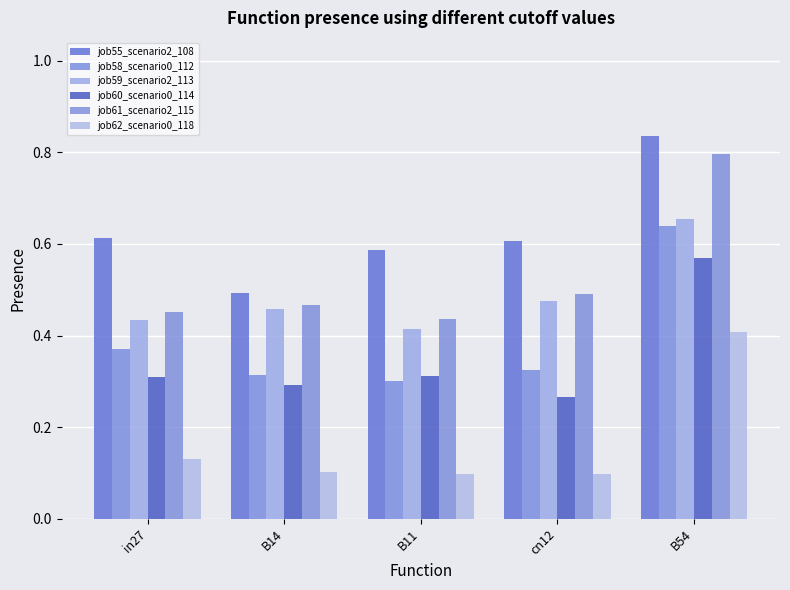

How many categories are shown in the chart?

5